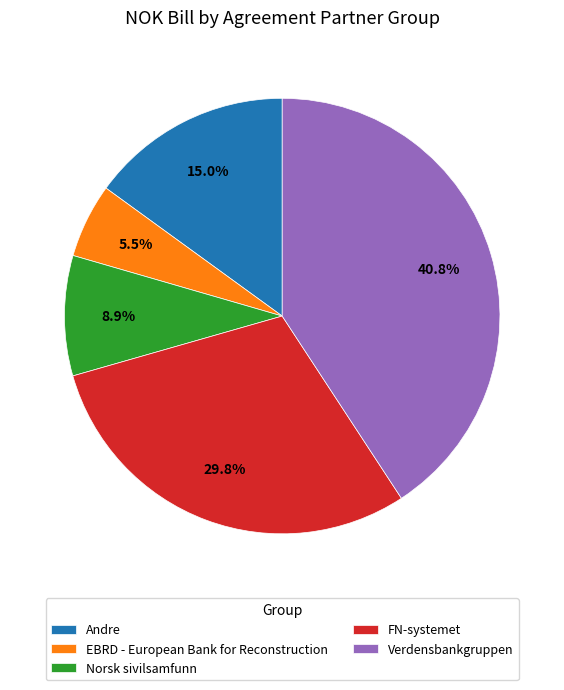

Do EBRD - European Bank for Reconstruction and Norsk sivilsamfunn together represent more than half of the pie?

No